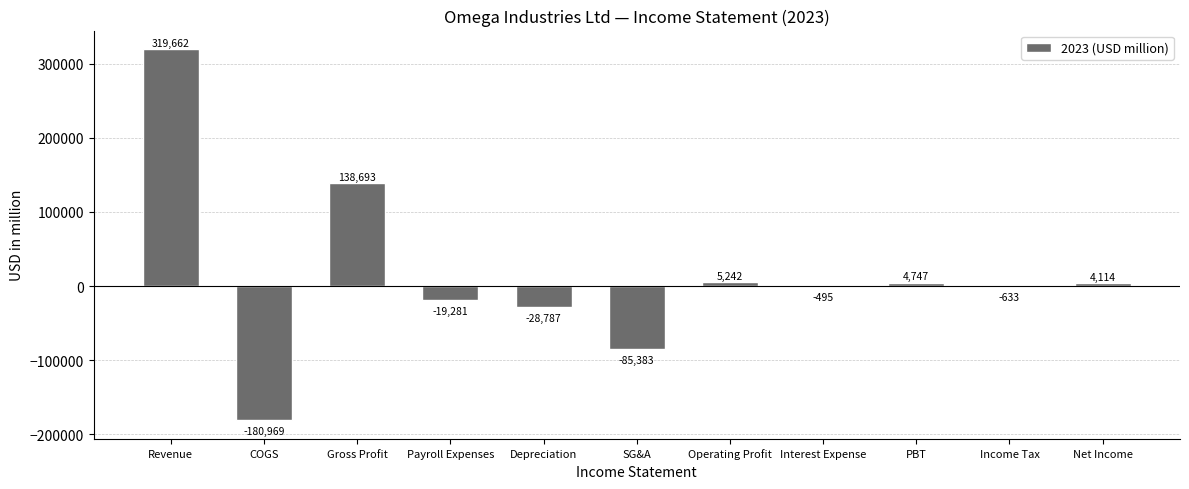

How many positive values are there?

5